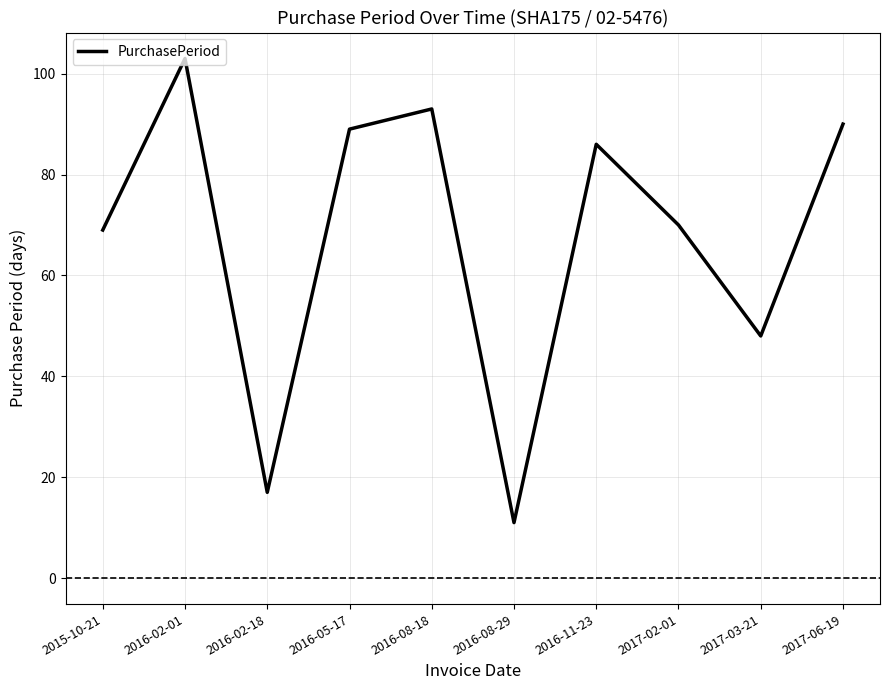

Where is the first local minimum?

2016-02-18